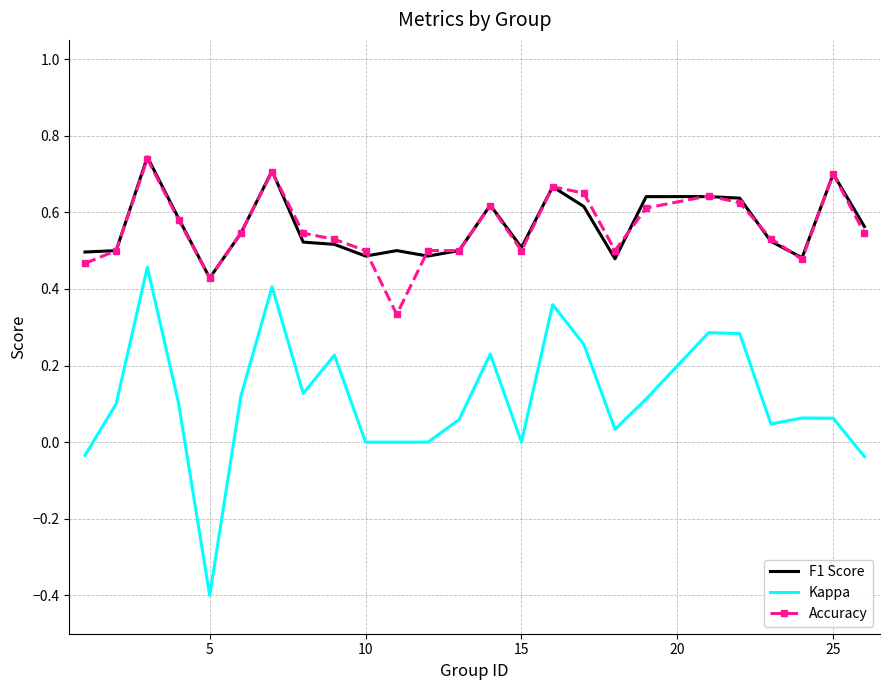

Which series has the widest spread of values?

Kappa